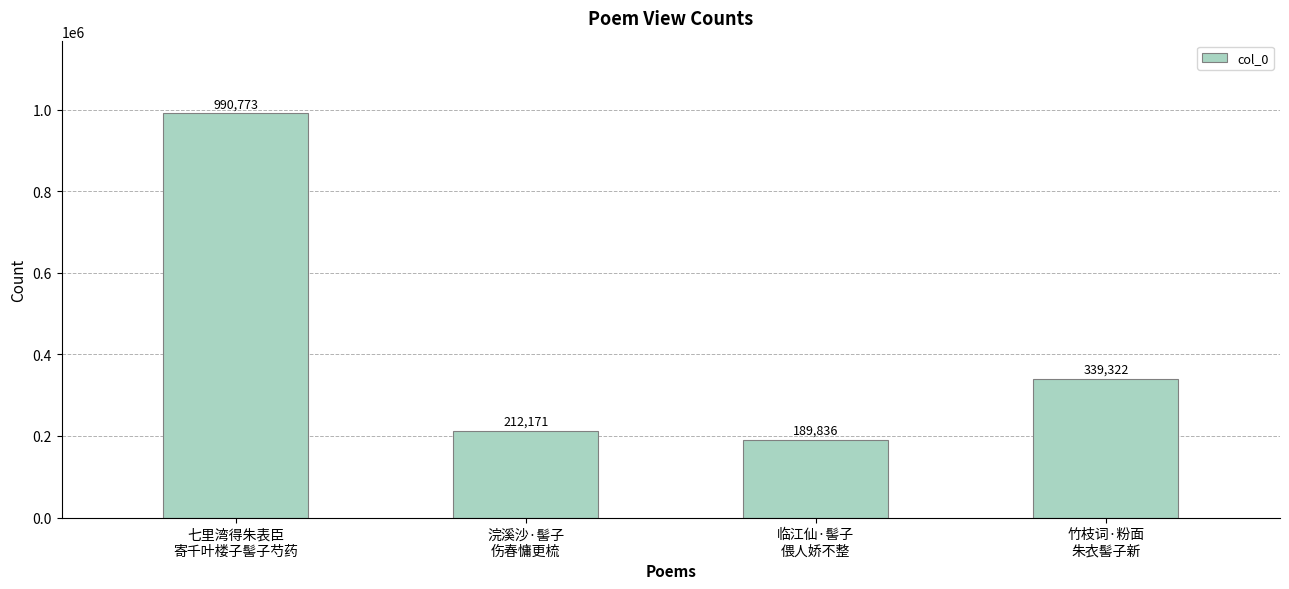

Does the chart contain any negative values?

No